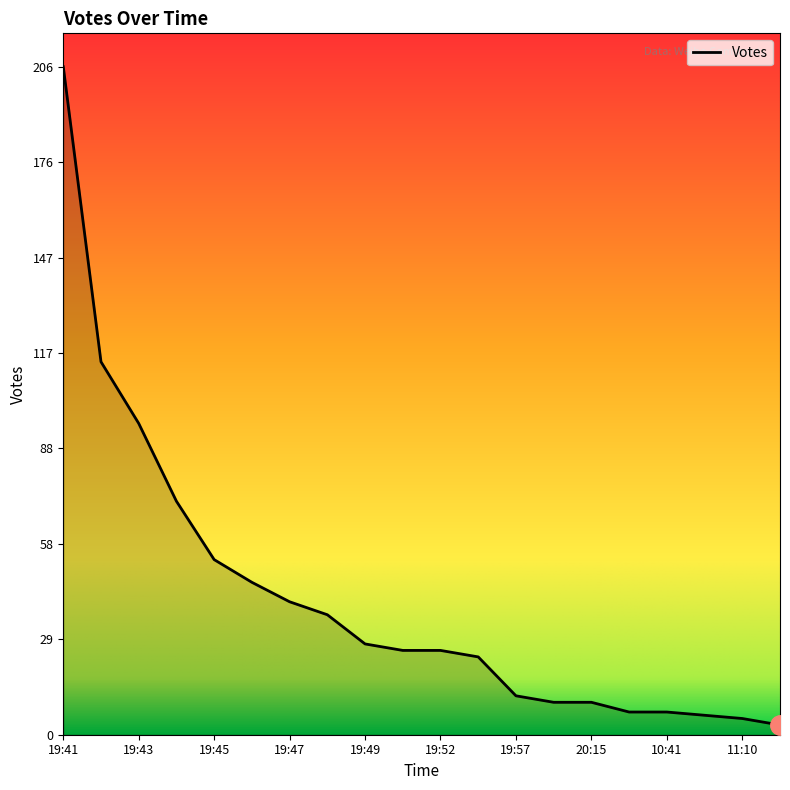

What is the difference between the maximum and minimum values?

203